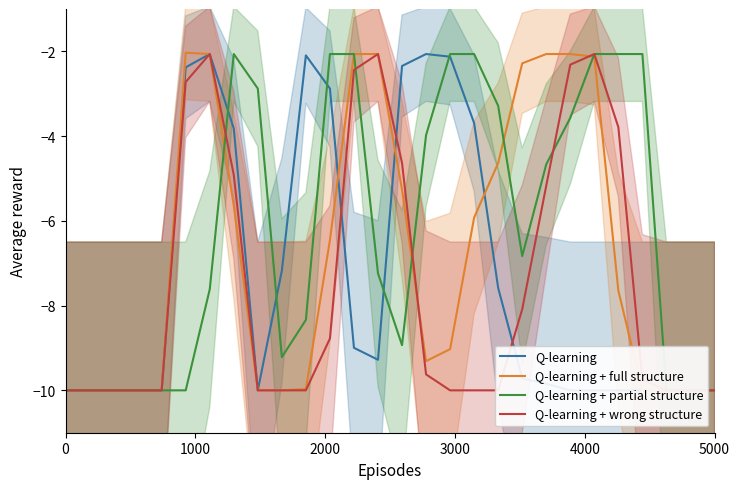

How many intersections are there between Q-learning and Q-learning + full structure?

3